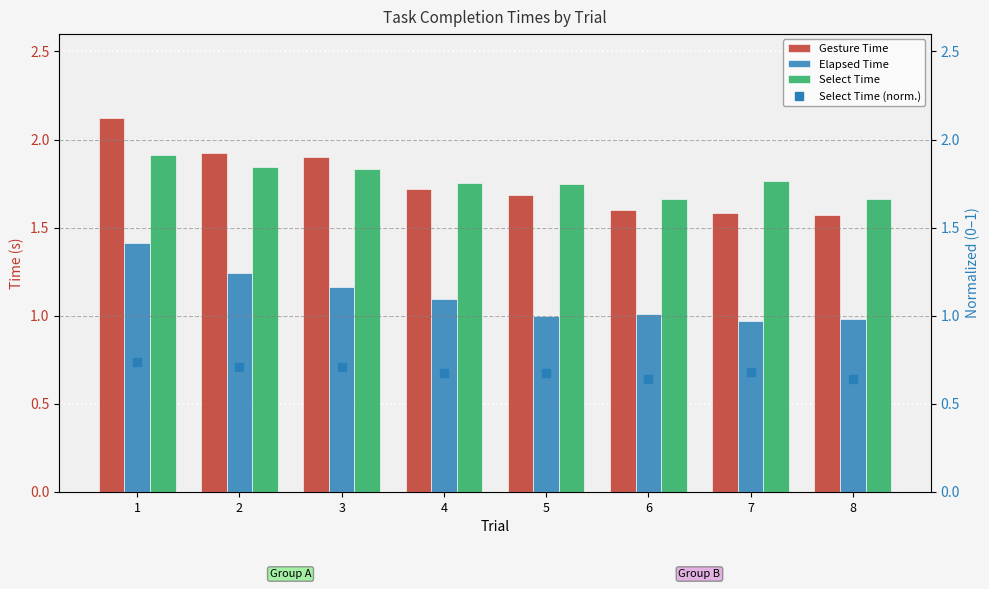

Which series has the largest total across all categories?

Select Time